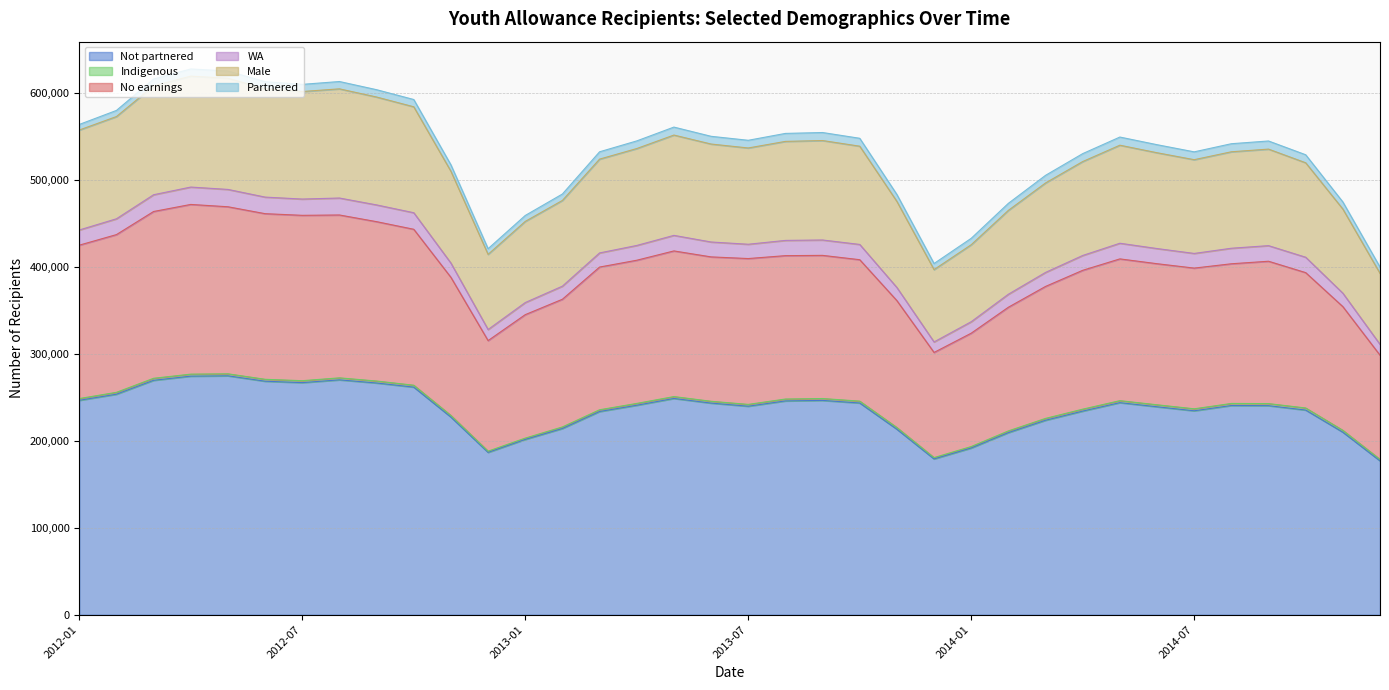

What is the minimum value for Not partnered?

177080